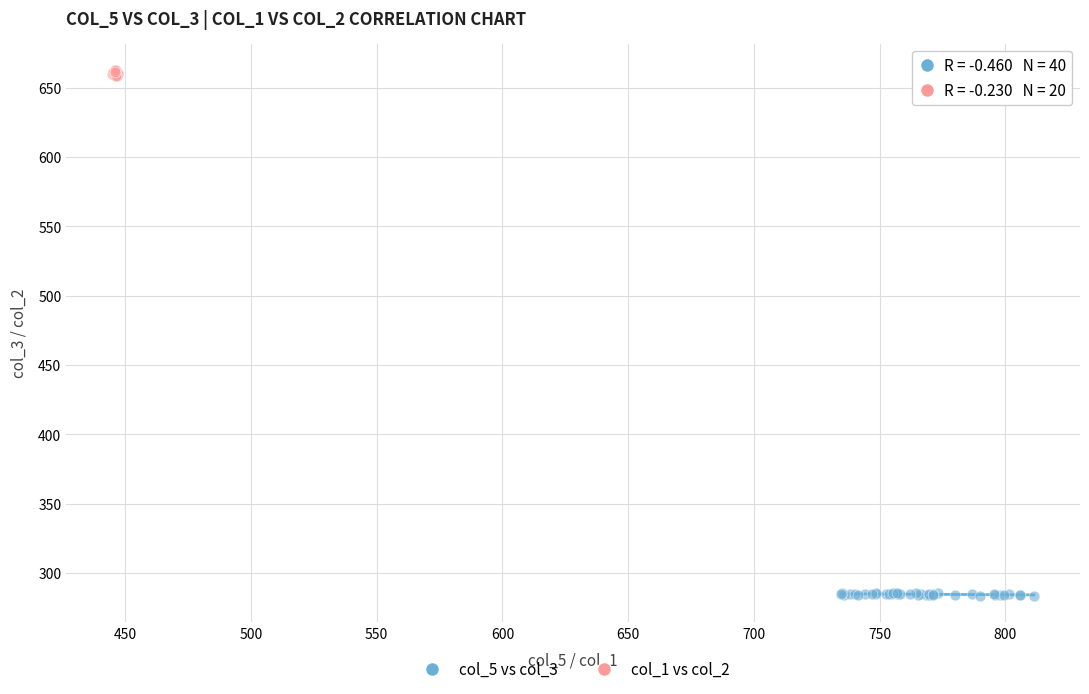

Which series contains the highest Y value?

col_1 vs col_2